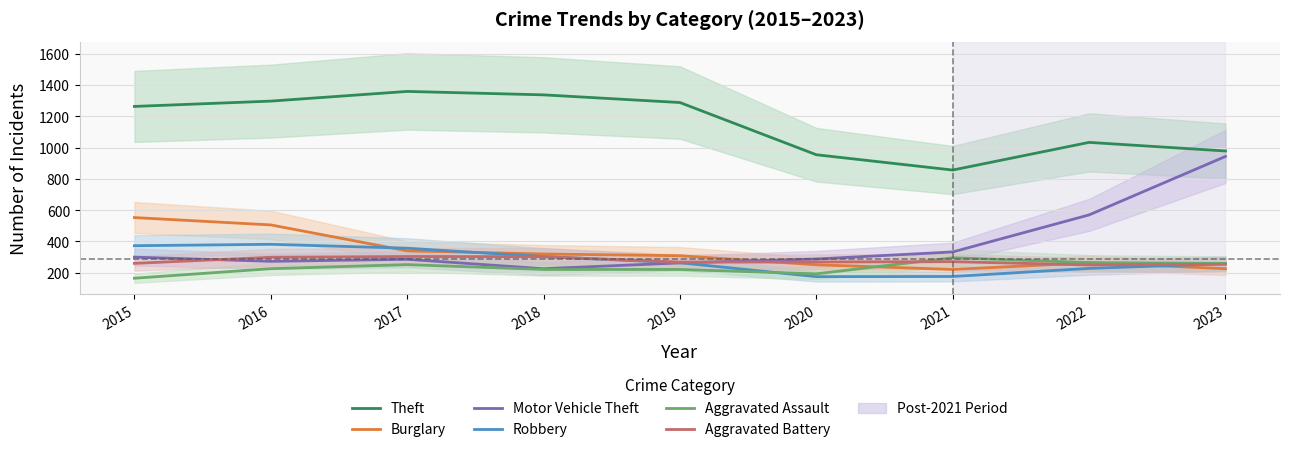

What is the greatest value displayed?

1359